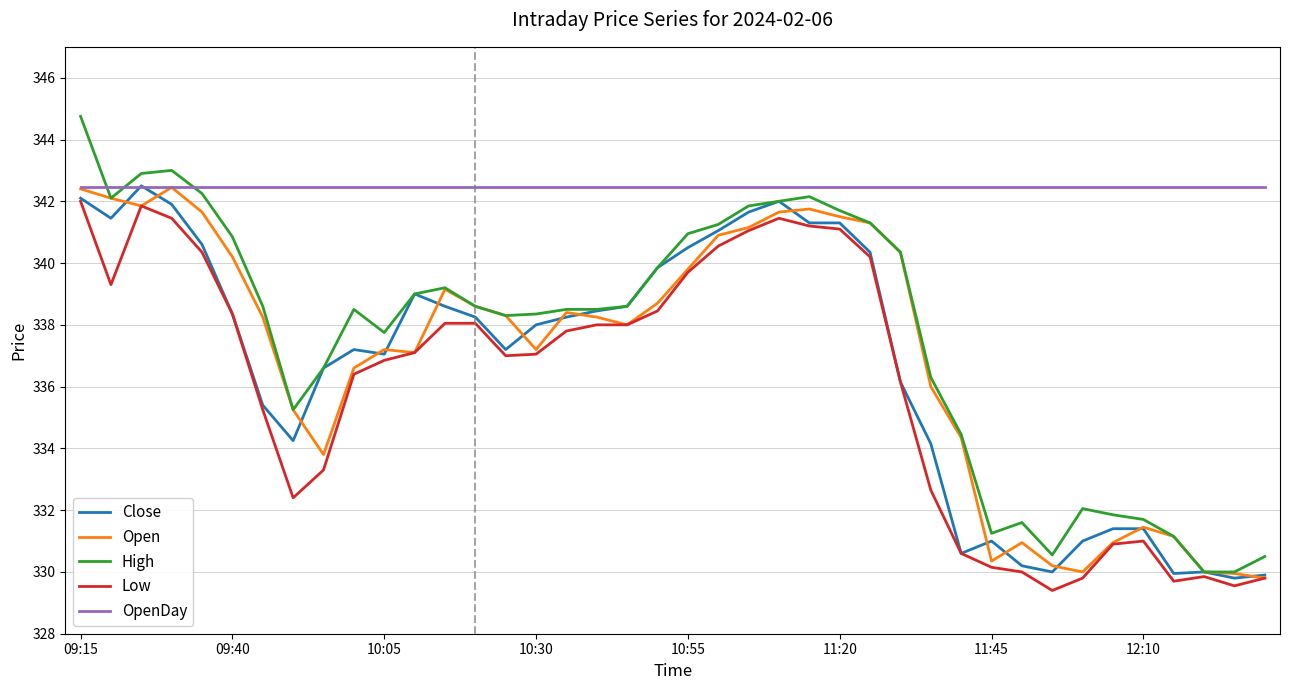

What is the greatest value displayed?

344.8